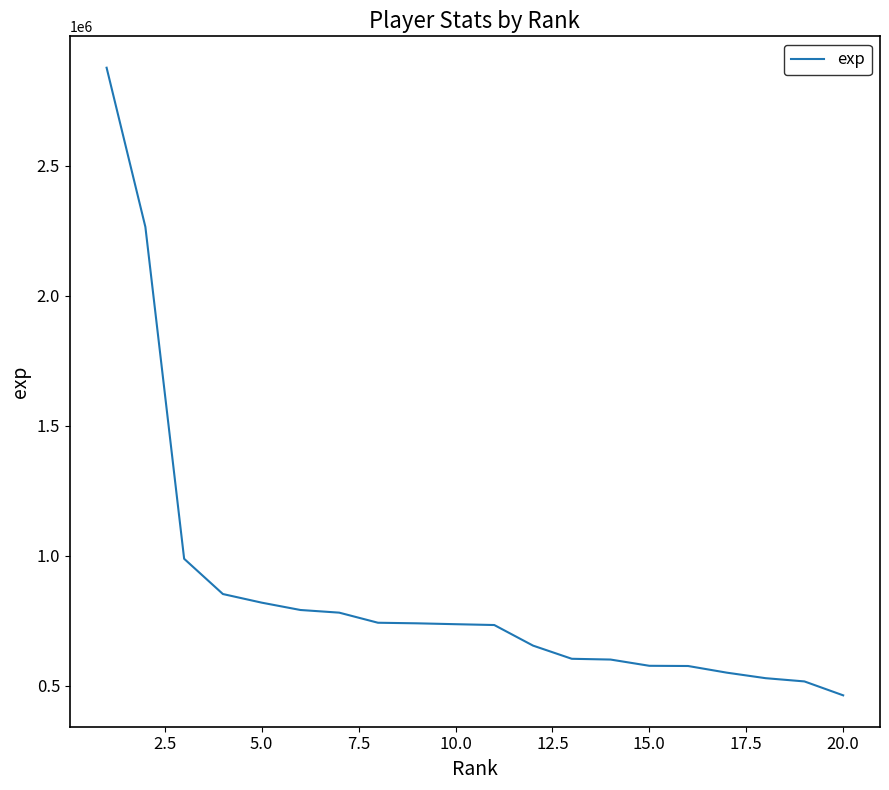

What is the difference between the maximum and minimum values?

2413778